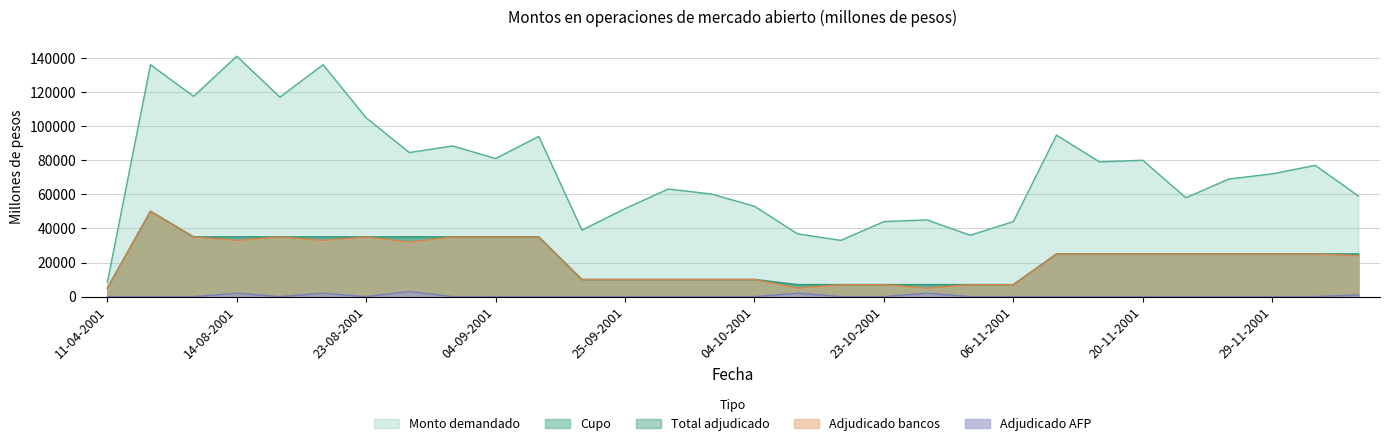

Where is the first local maximum for Monto demandado?

16-05-2001